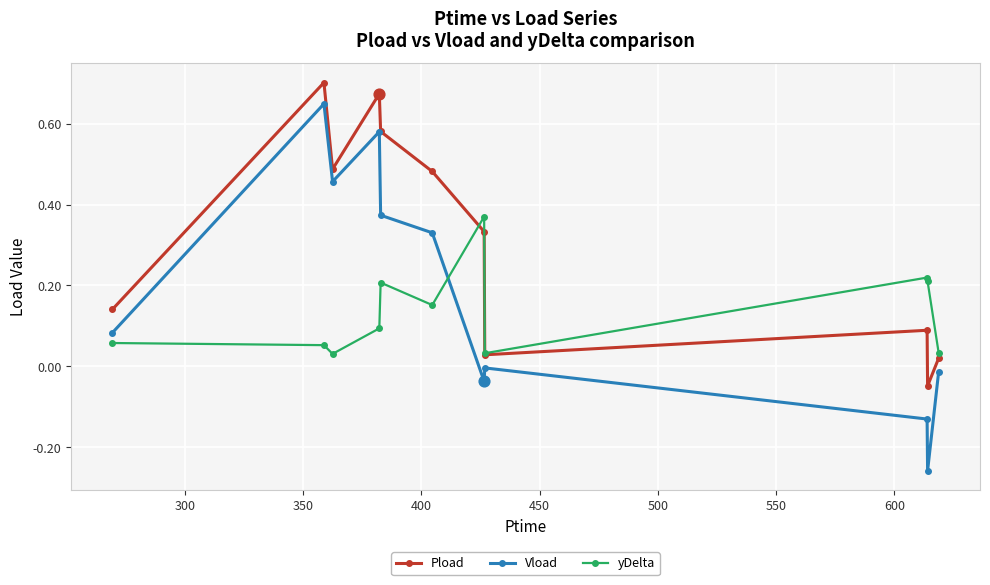

True or false: Vload and yDelta intersect in this chart.

True